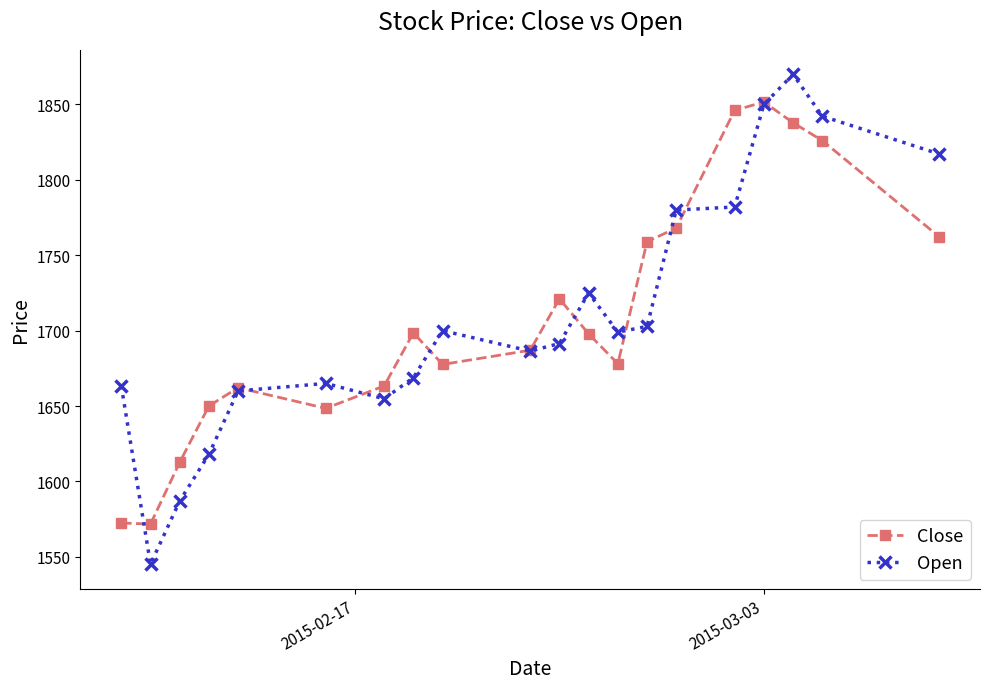

In Close, how many points are higher than both neighbors (excluding endpoints)?

4